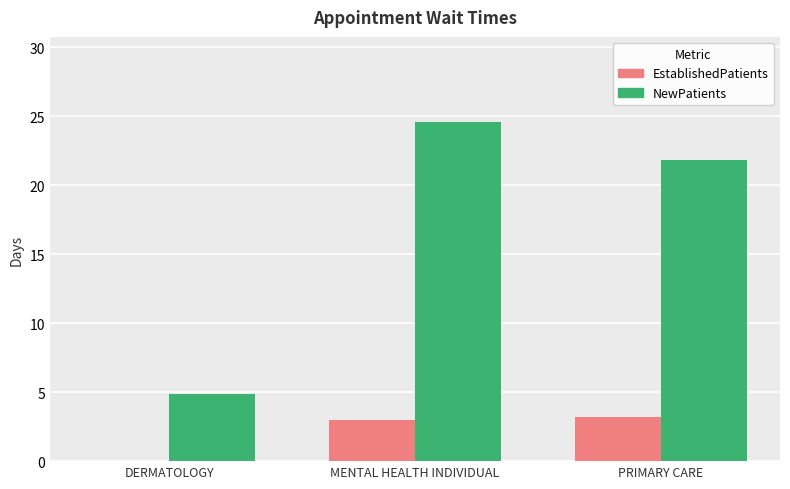

Is the value of EstablishedPatients at MENTAL HEALTH INDIVIDUAL greater than the value of NewPatients at MENTAL HEALTH INDIVIDUAL?

No